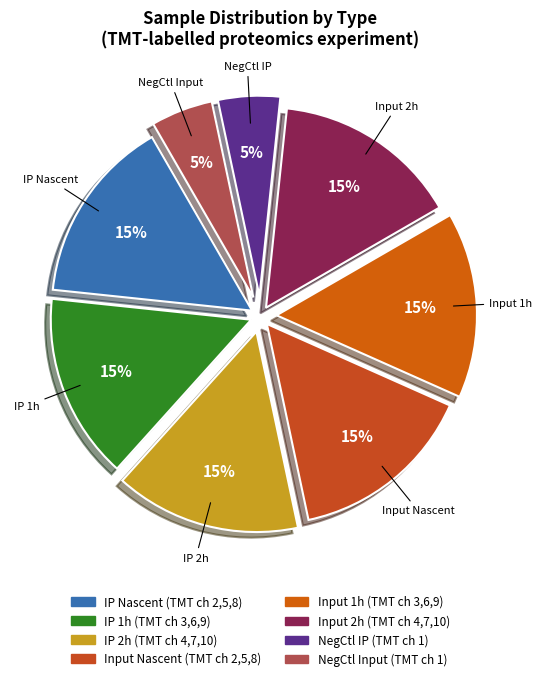

Is there a majority slice in this chart?

No